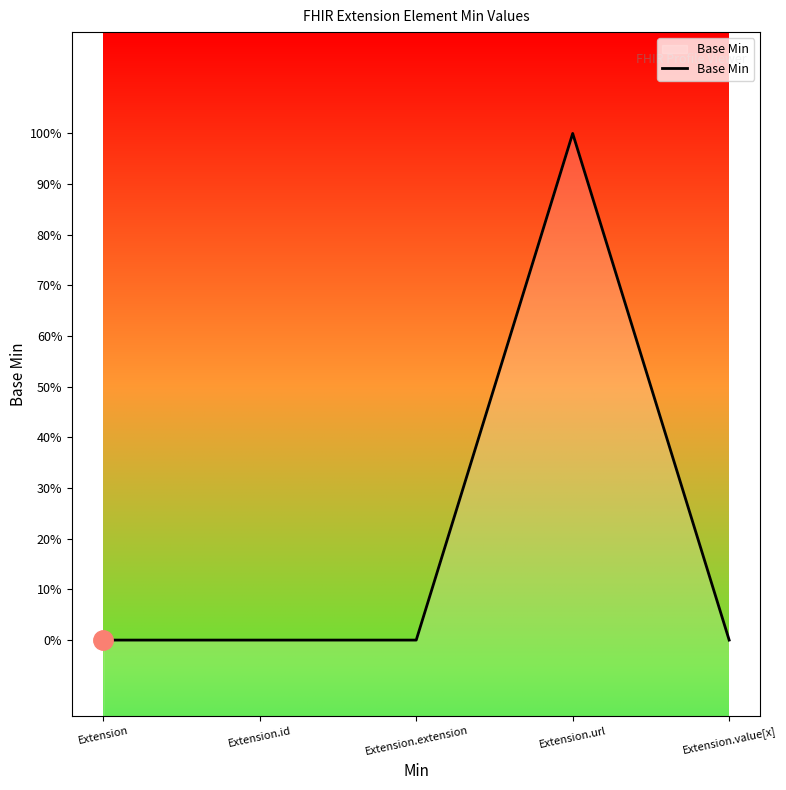

Rank the categories by value from highest to lowest.

Extension.url, Extension, Extension.id, Extension.extension, Extension.value[x]